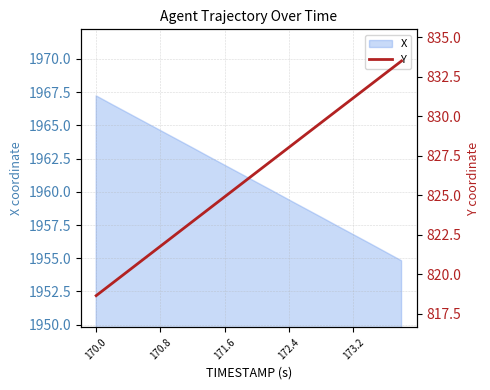

At which label does X reach its peak?

170.0